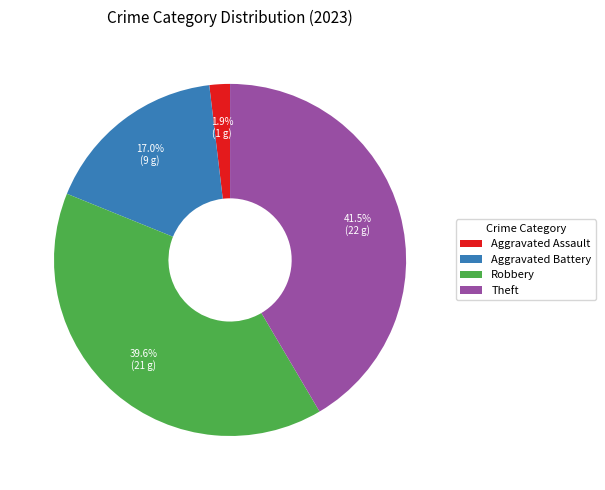

What is the smallest slice in the pie chart?

Aggravated Assault